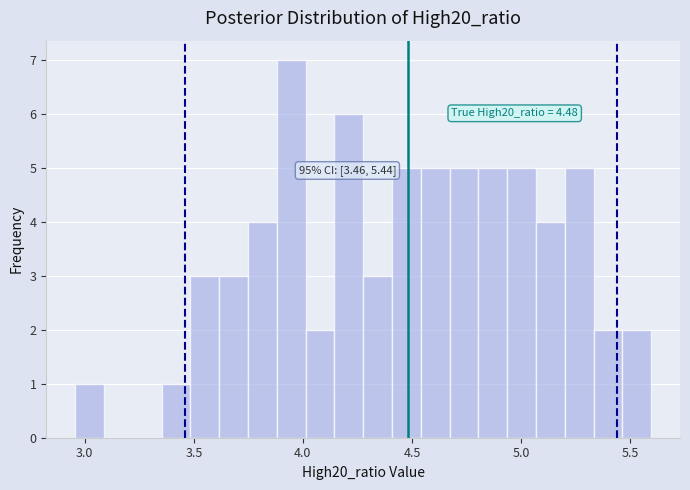

Around what value on the x-axis is the tallest bar? Give the approximate position of its centre, as read against the axis.

3.95